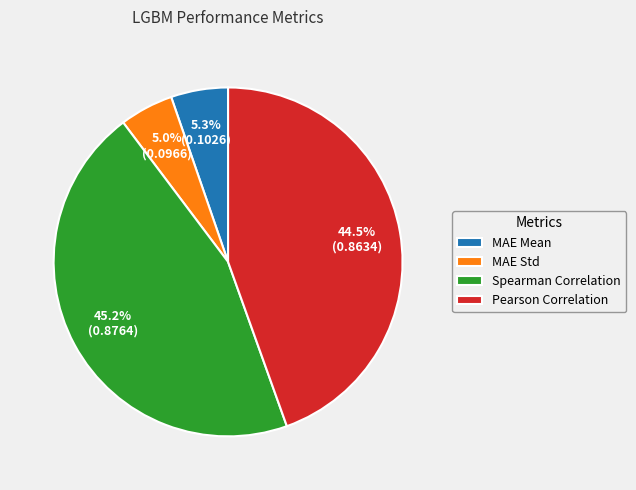

Combined, what portion of the pie is Pearson Correlation and MAE Mean?

49.8%